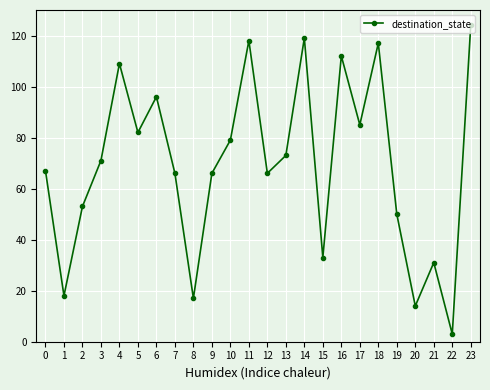

What is the average value?

70